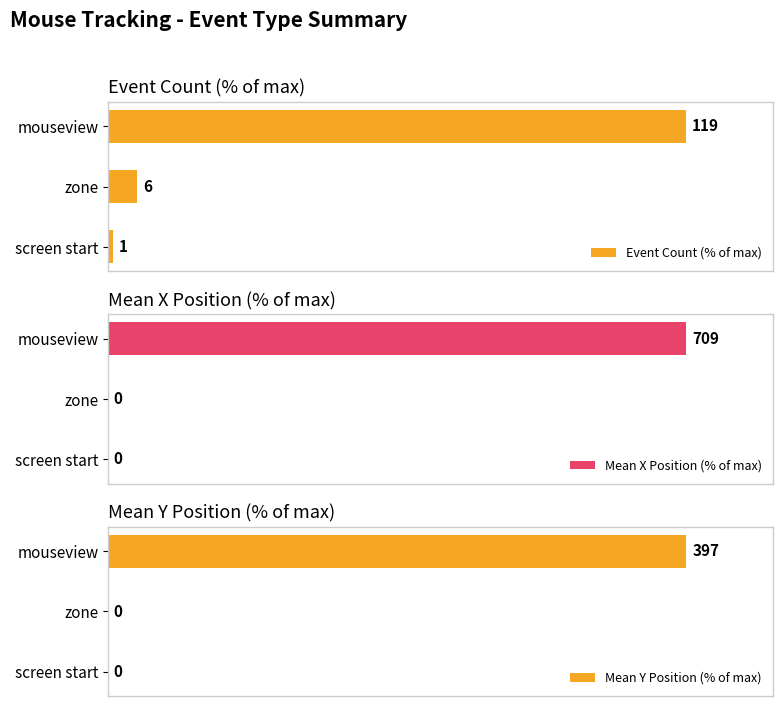

At how many categories does at least one series exceed 85?

1